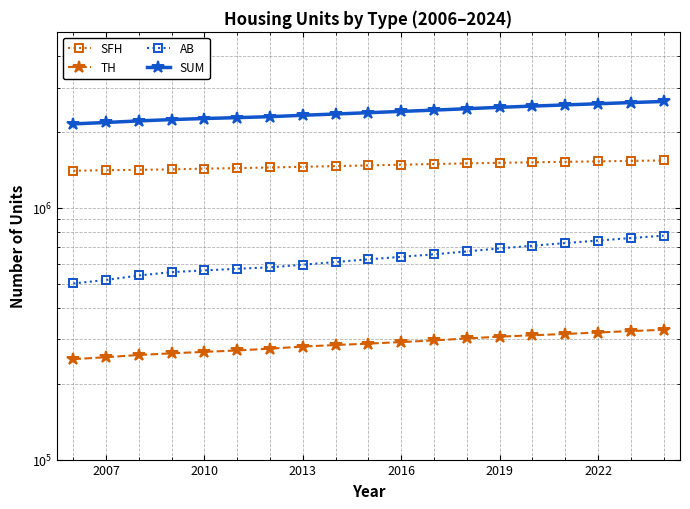

Reading left to right, extract all data points from this chart.

SFH: 1403541	1410509	1415407	1421304	1431499	1437422	1446133	1455553	1464696	1474017	1483430	1492891	1501486	1509638	1516471	1522964	1529398	1536086	1542021
TH: 250583	255063	260315	264304	267821	271304	275801	281154	285141	288822	292926	297409	302720	307910	311648	315511	319652	324010	327623
AB: 500539	516987	538603	555476	564187	572589	580262	594332	609183	624248	638906	653600	671200	690057	706940	724346	741318	758346	775438
SUM: 2154663	2182559	2214325	2241084	2263507	2281315	2302196	2331039	2359020	2387087	2415262	2443900	2475406	2507605	2535059	2562821	2590368	2618442	2645082